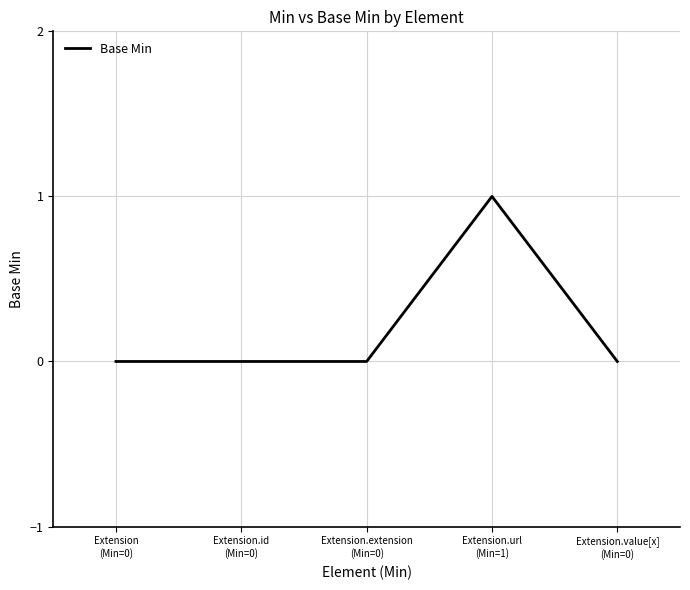

What is the difference between the maximum and second lowest values?

1